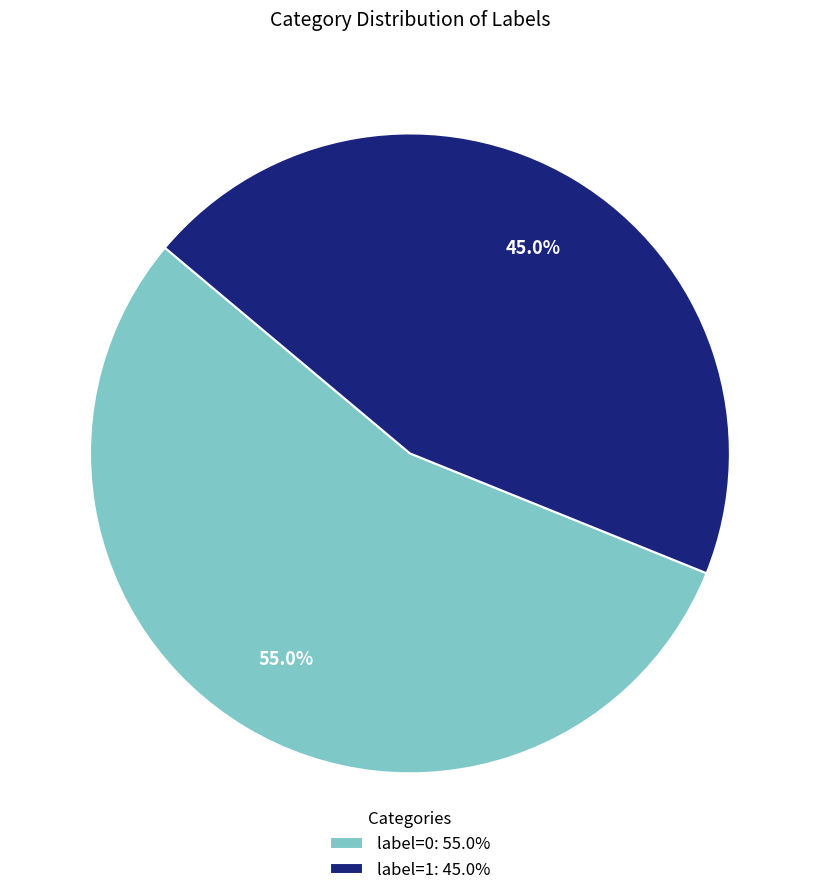

Count the number of slices in the pie.

2